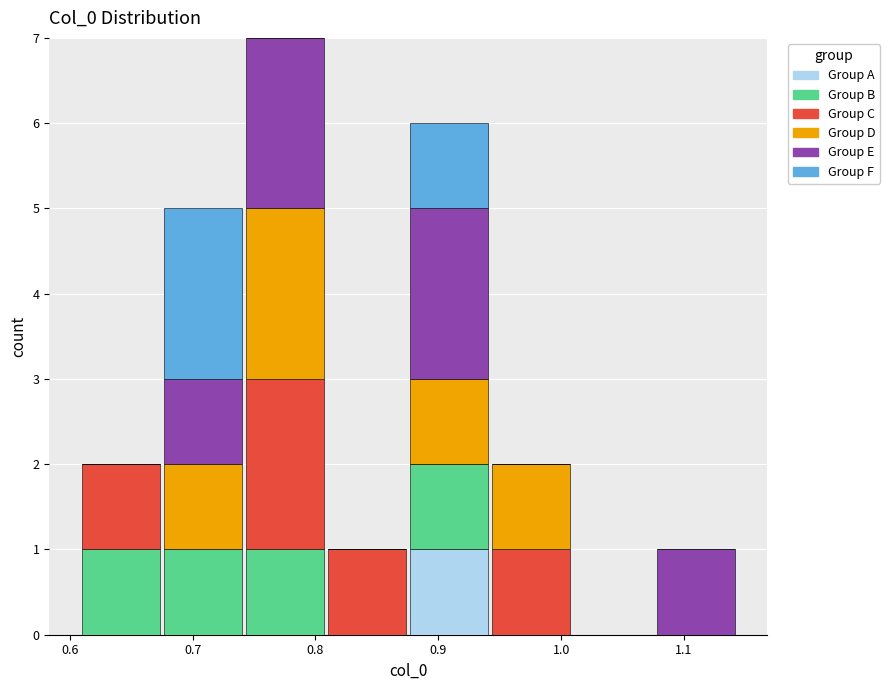

Reading left to right, list every stacked bar in this chart as the range it spans on the x-axis followed by its total height. Neither the bar edges nor the heights are printed on the chart, so give them approximately, as read against the axes.

0.61 to 0.68: 2
0.68 to 0.74: 5
0.74 to 0.81: 7
0.81 to 0.88: 1
0.88 to 0.94: 6
0.94 to 1.01: 2
1.01 to 1.08: 0
1.08 to 1.14: 1